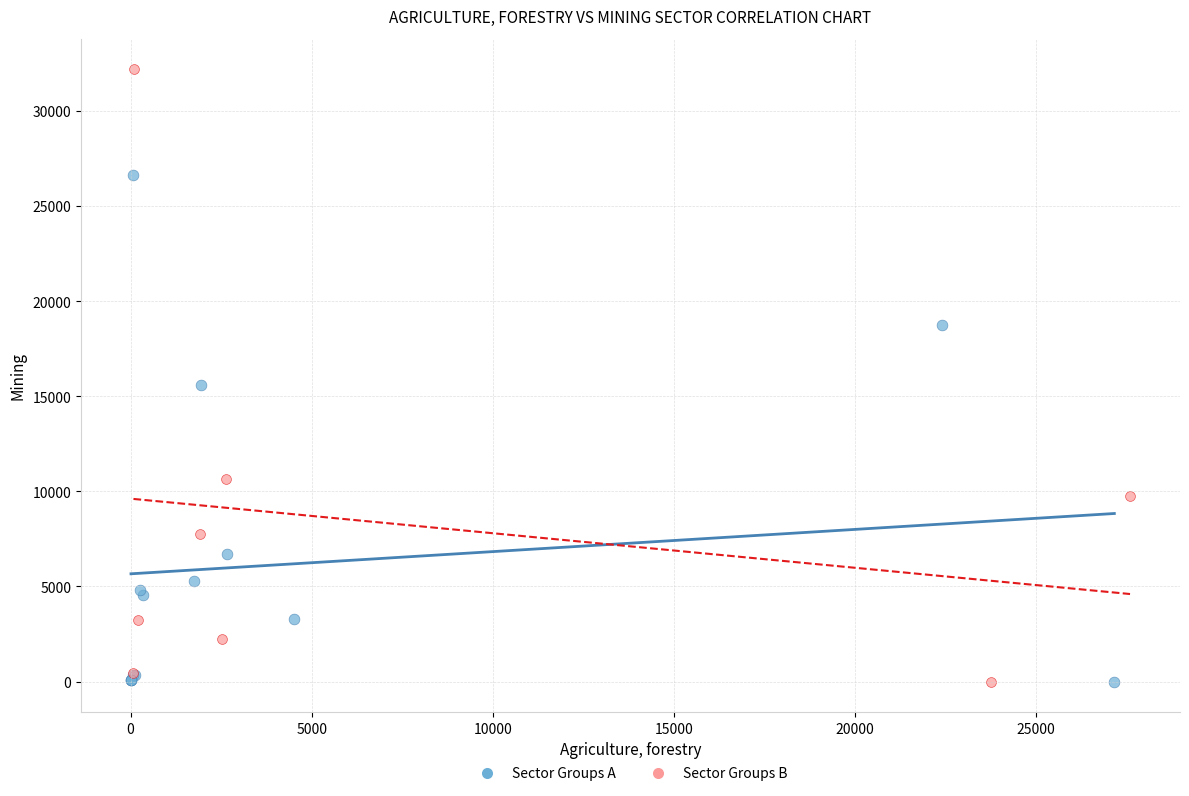

Which series has the widest spread of Y values?

Sector Groups B